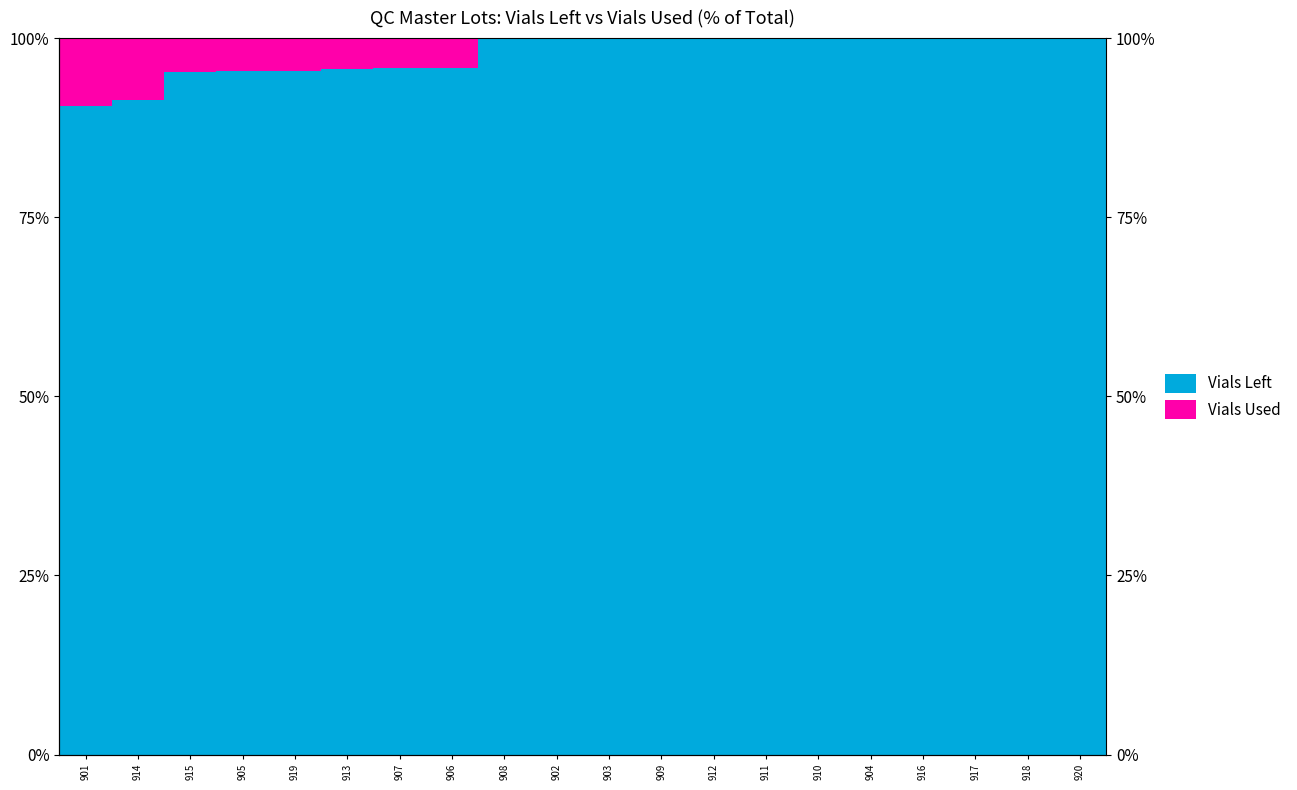

At which category is the sum across all series the highest?

907